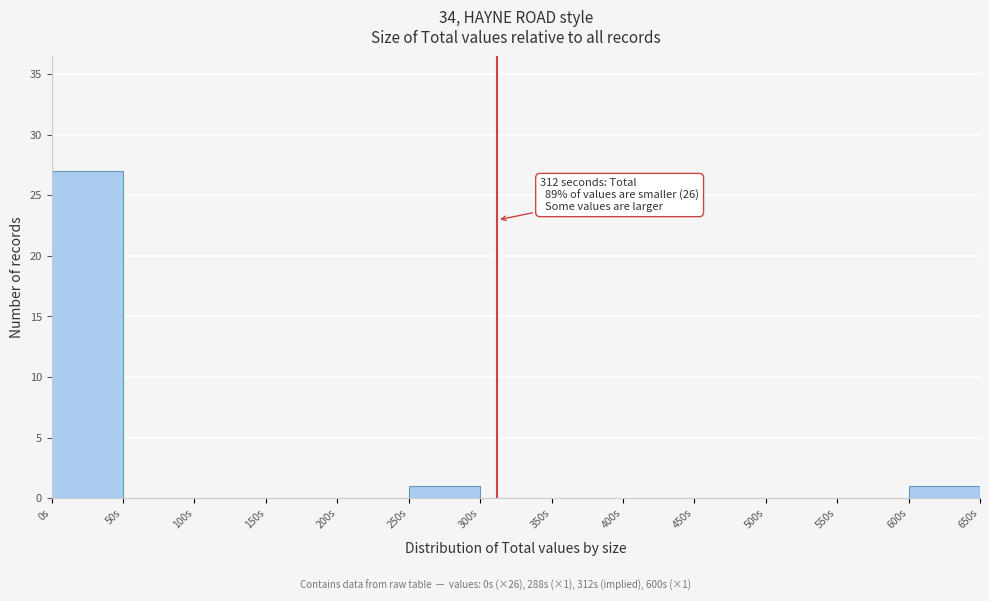

Which range on the x-axis has the tallest bar?

0 to 50